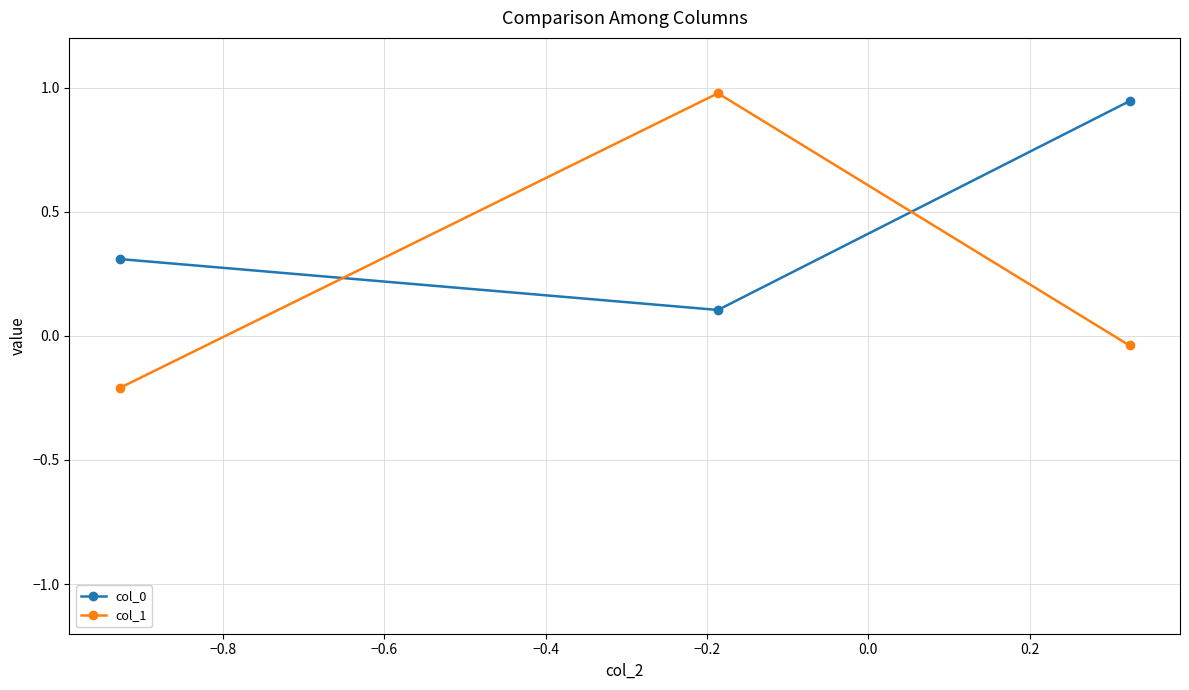

What is the highest value of the col_1 series?

1.0